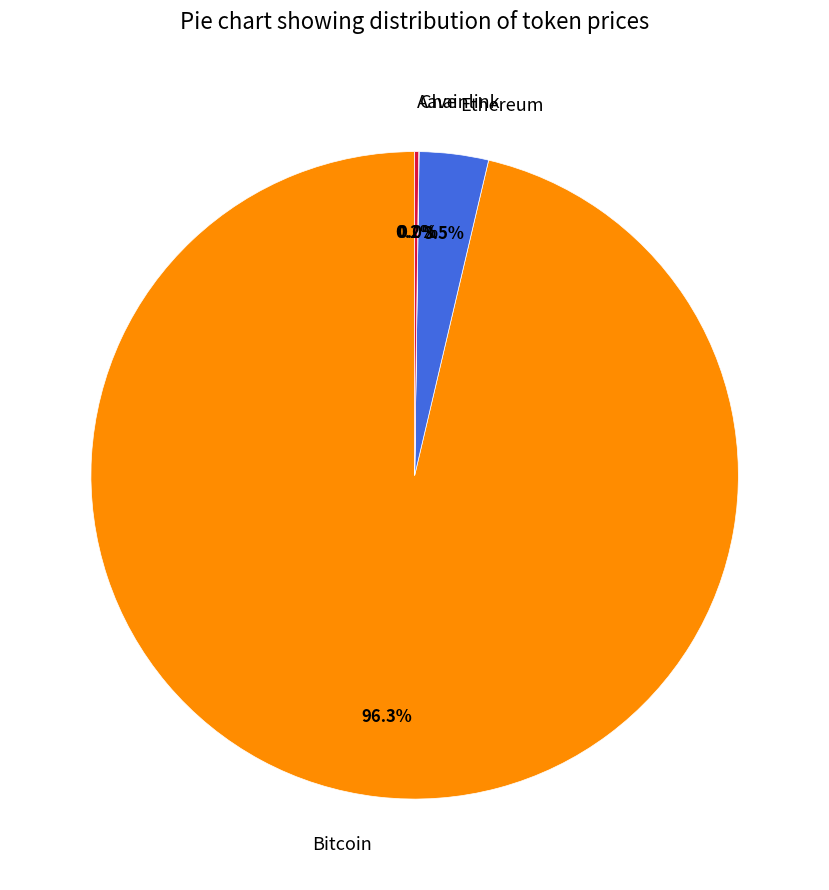

What is the majority slice?

Bitcoin